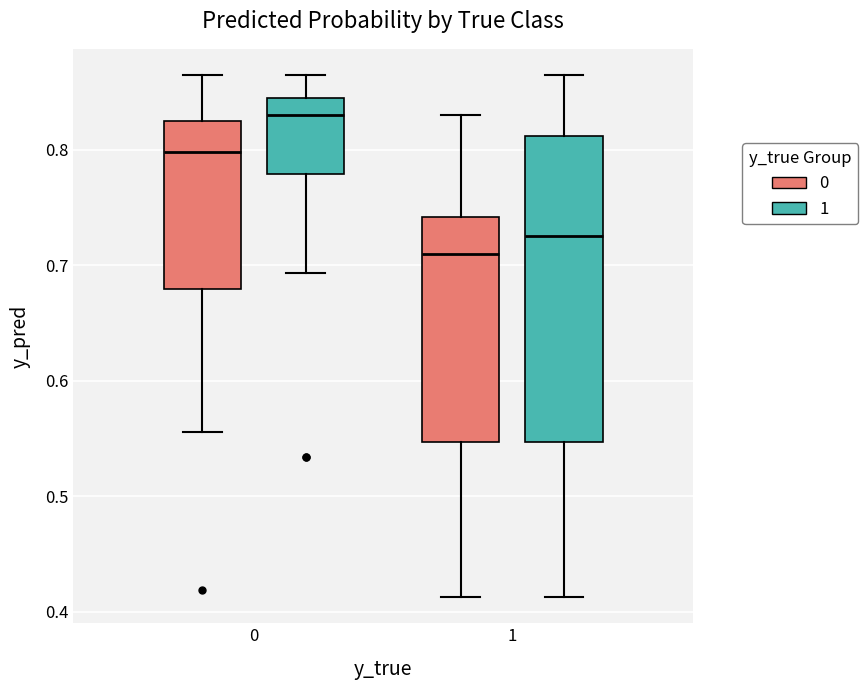

Reading left to right, transcribe this box plot: for each box, give where its median line is, the range the box spans, and where its two whiskers end, as read against the y-axis. The values are not printed on the chart, so give them approximately, as read against the axis.

0 (0): median 0.80, box 0.68 to 0.83, whiskers 0.56 to 0.86
0 (1): median 0.83, box 0.78 to 0.85, whiskers 0.69 to 0.86
1 (0): median 0.71, box 0.55 to 0.74, whiskers 0.41 to 0.83
1 (1): median 0.73, box 0.55 to 0.81, whiskers 0.41 to 0.86